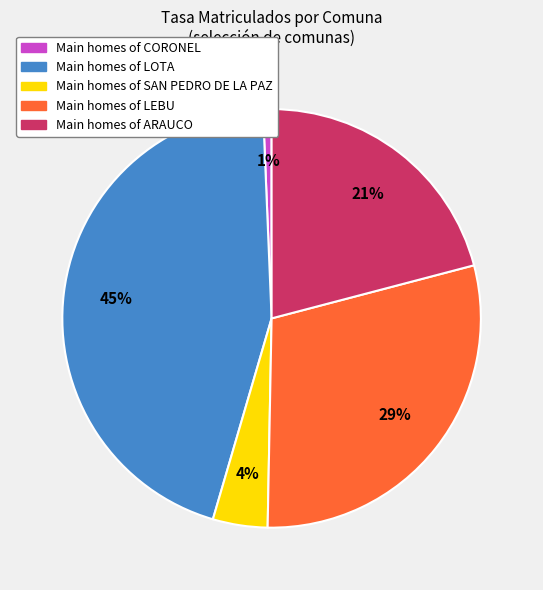

To the nearest percent, what is the average slice percentage?

20%